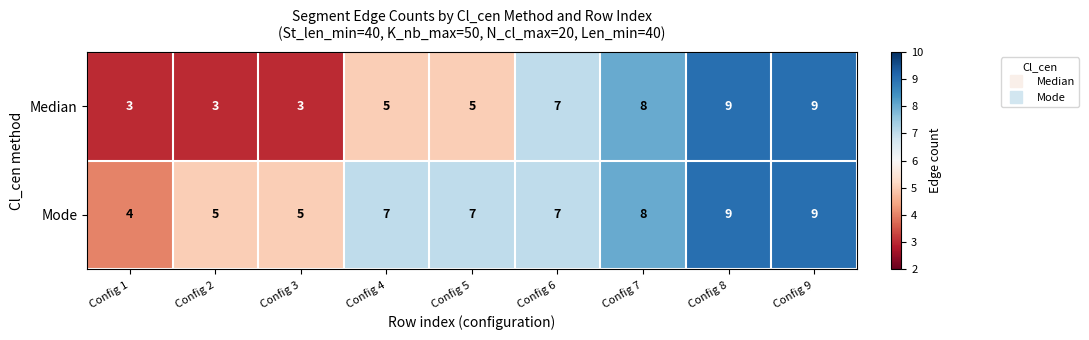

Reading left to right, list all the values displayed in this chart.

Median: Config 1=3	Config 2=3	Config 3=3	Config 4=5	Config 5=5	Config 6=7	Config 7=8	Config 8=9	Config 9=9
Mode: Config 1=4	Config 2=5	Config 3=5	Config 4=7	Config 5=7	Config 6=7	Config 7=8	Config 8=9	Config 9=9